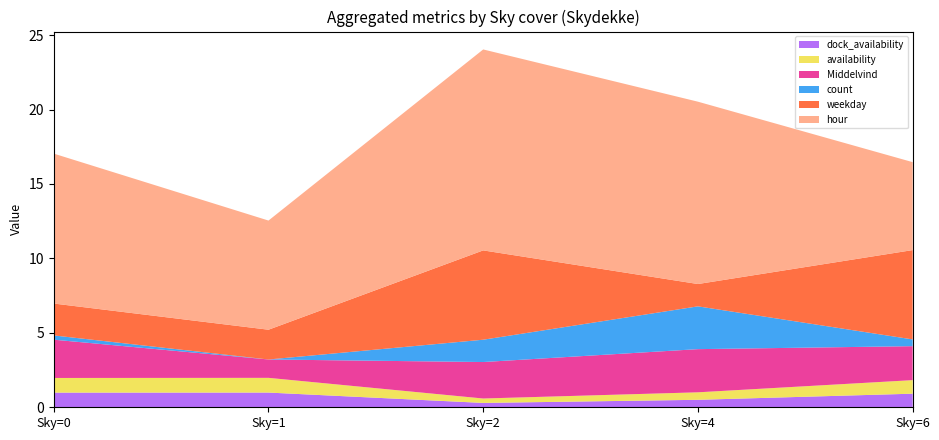

At which category is the sum across all series the highest?

Sky=2